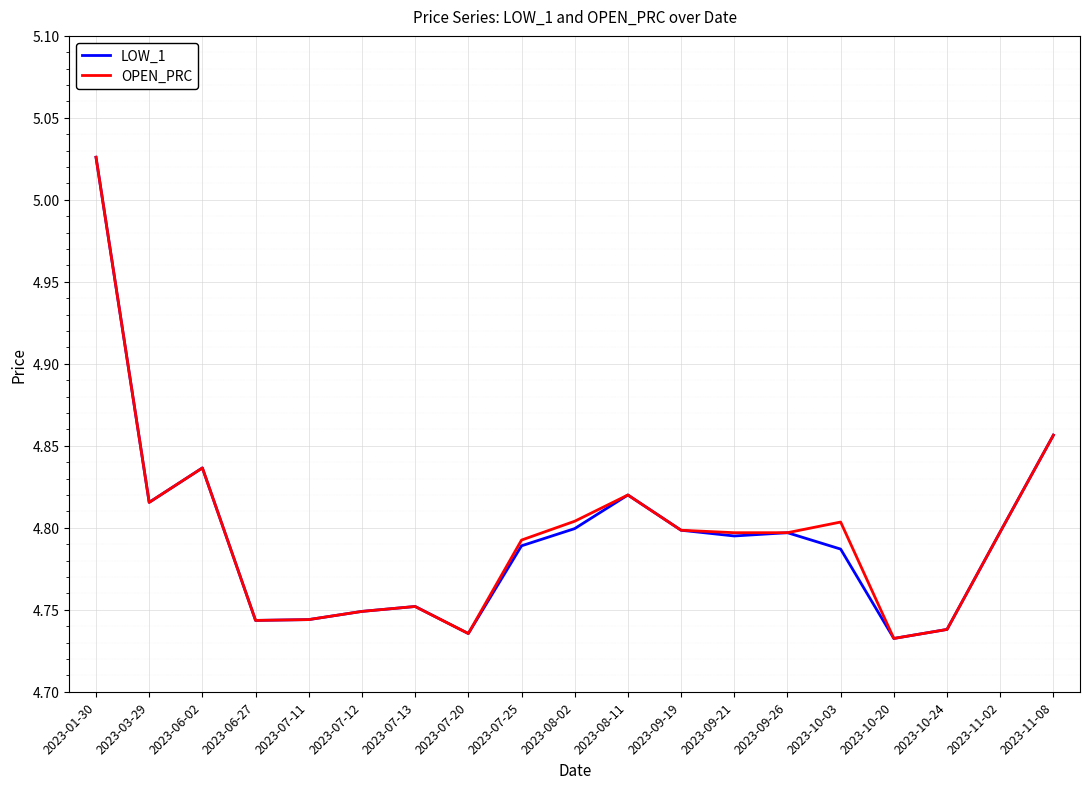

What is the sum of all OPEN_PRC values?

91.1